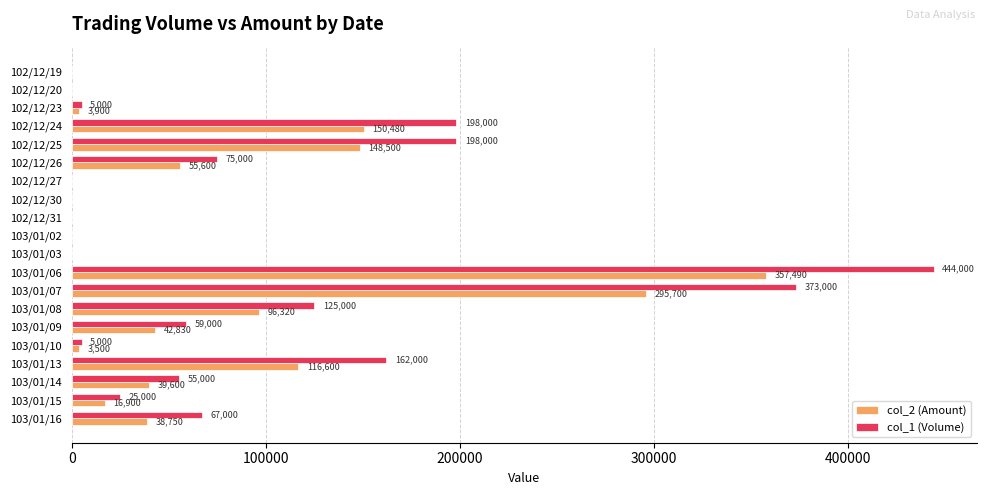

The col_1 (Volume) series shows 0 at 102/12/30. True or false?

True